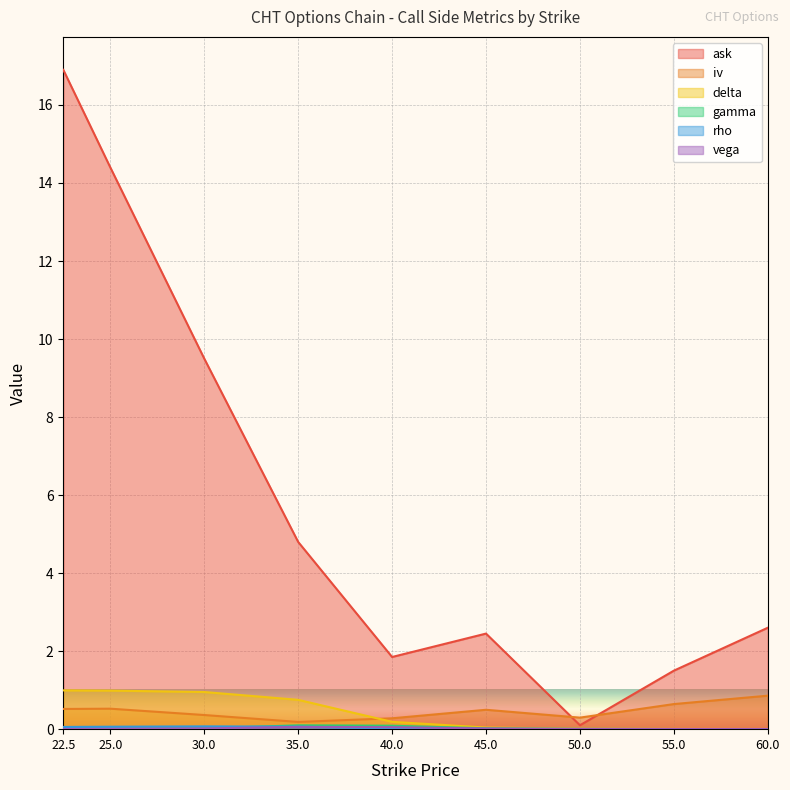

What is the value of the rho point at the 3rd from the left?

0.1